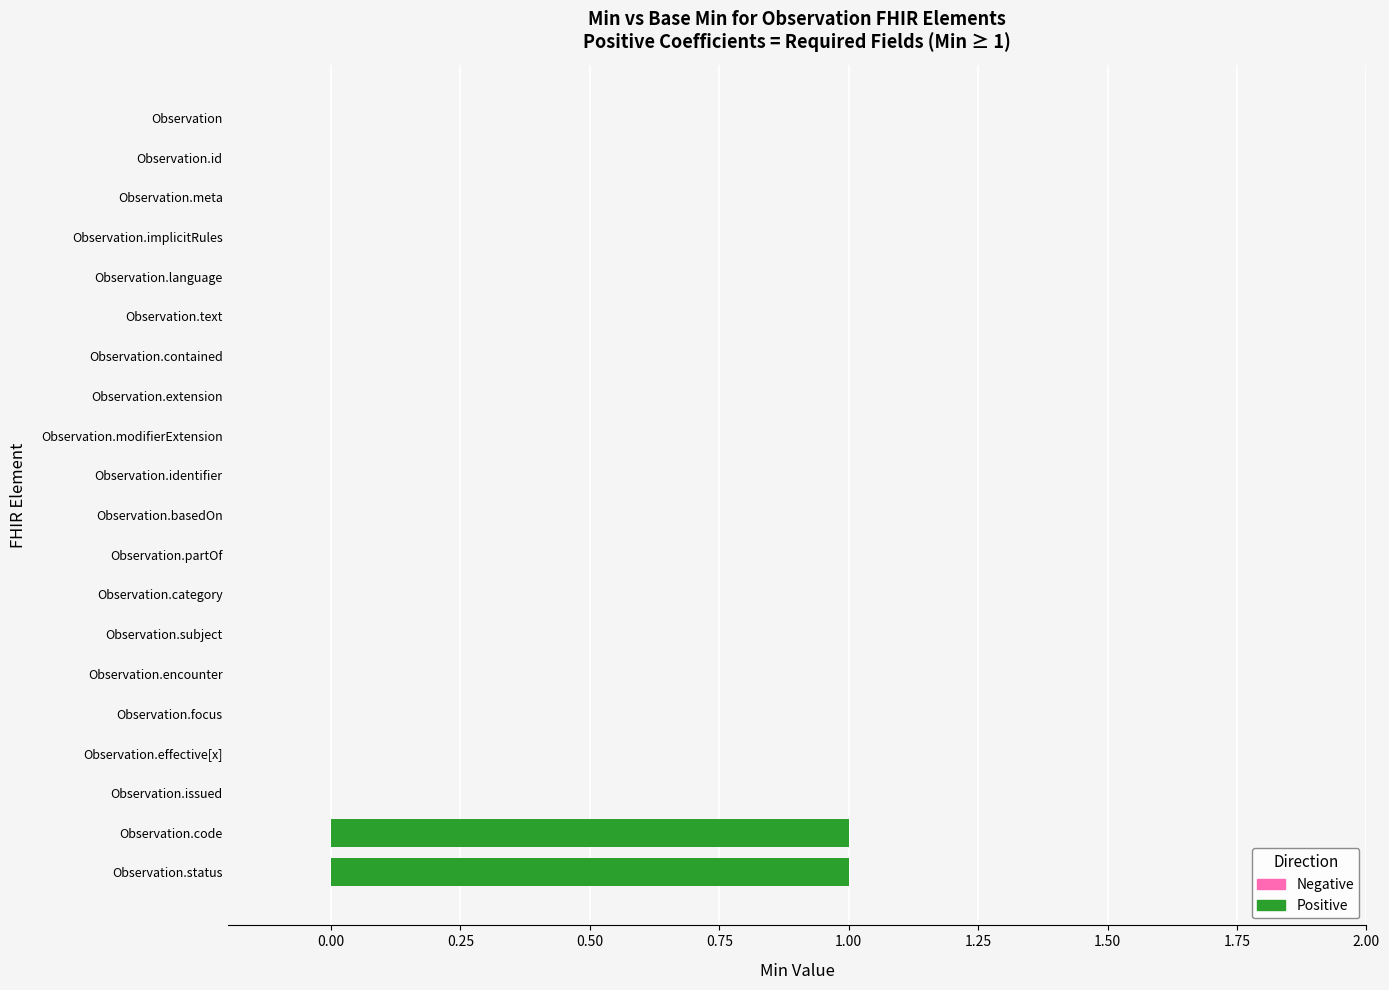

How many groups of bars are there?

20